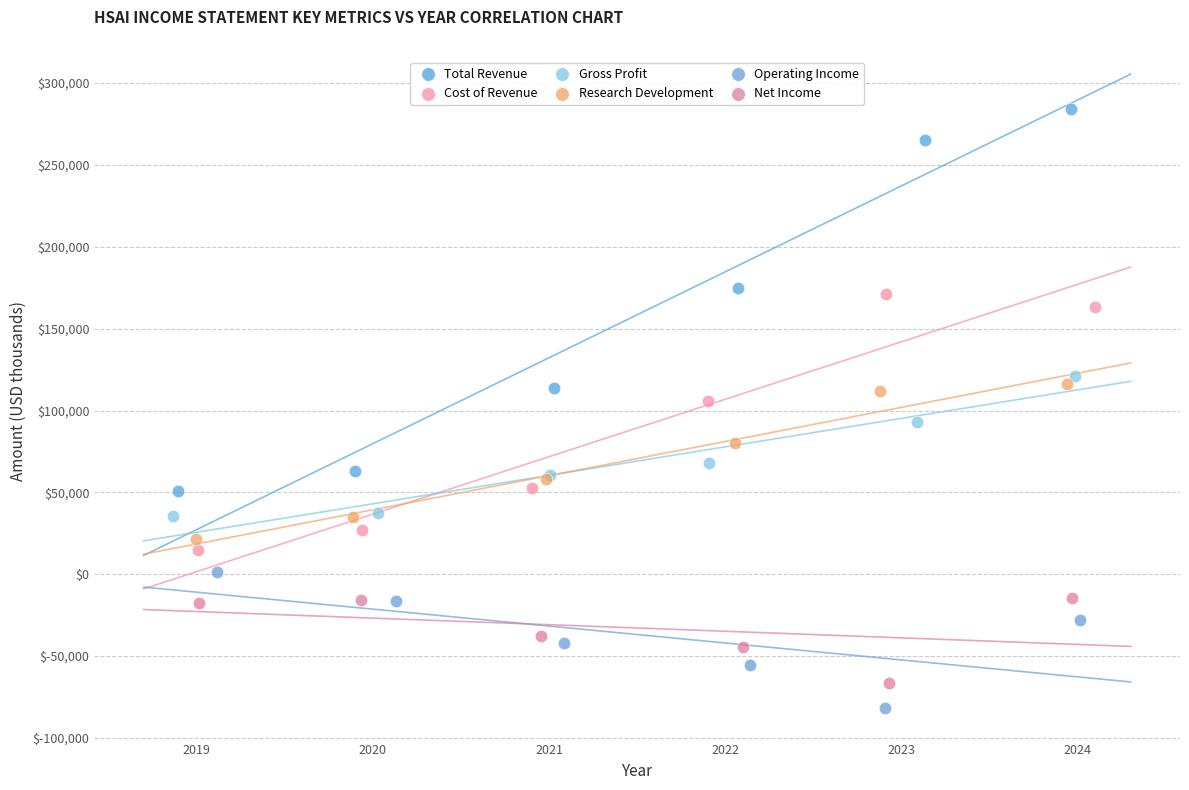

Which series has the largest Y range (max minus min)?

Total Revenue